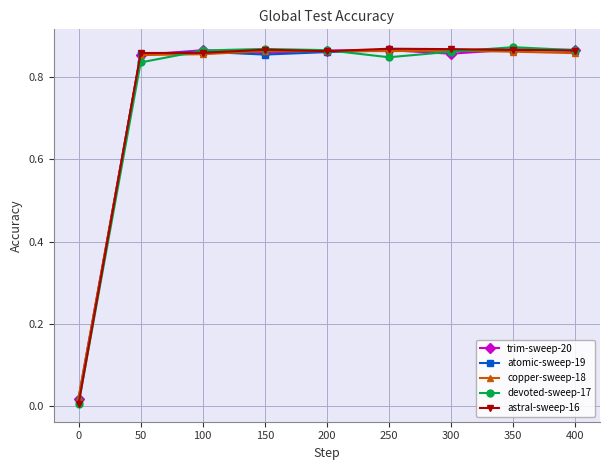

How many lines are shown in the chart?

5